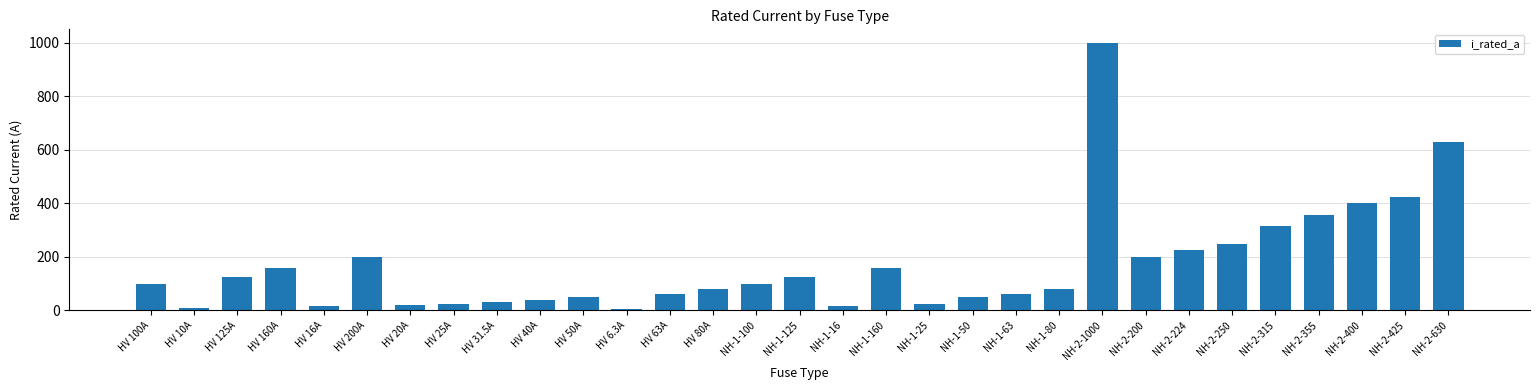

What is the sum of all values?

5344.8